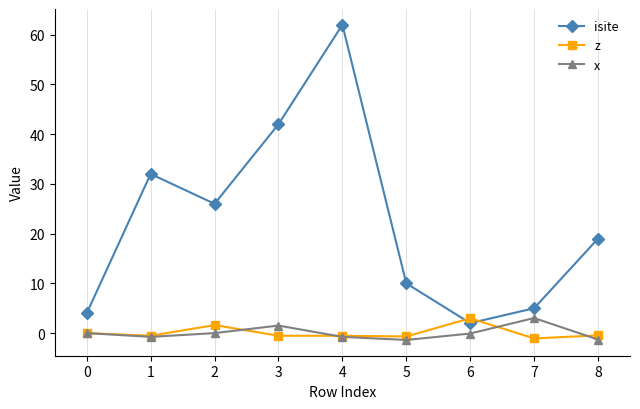

What is the value of the isite point at the 9th from the left?

19.0